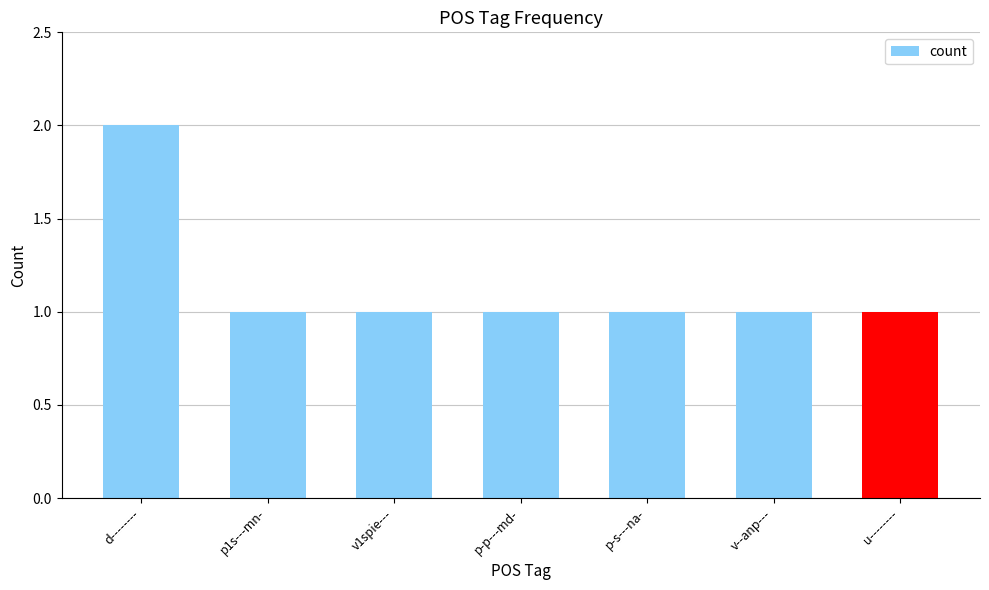

What is the label of the 4th bar from the right?

p-p---md-